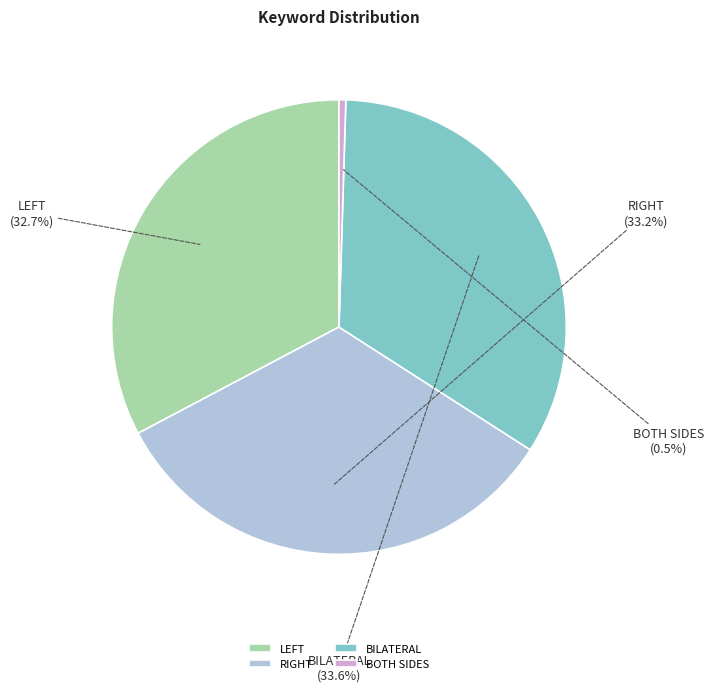

How many segments does this pie chart have?

4